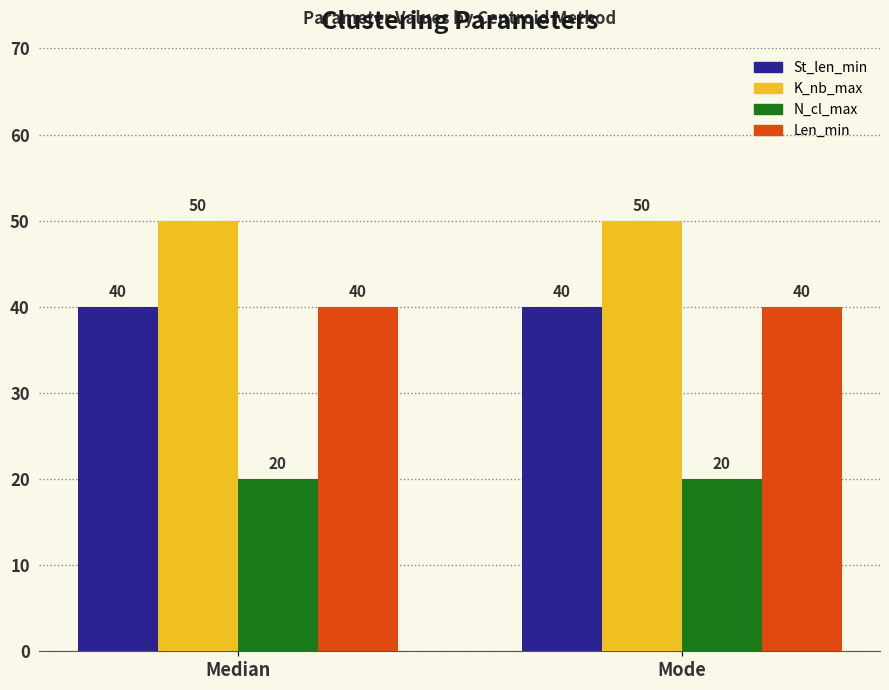

Which series has the largest total across all categories?

K_nb_max